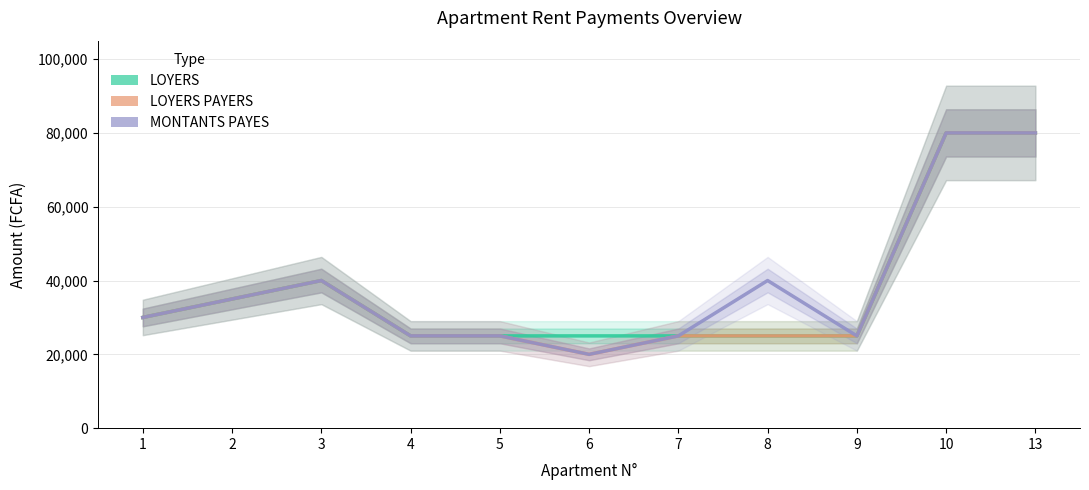

What is the total value across all series at 10?

240000